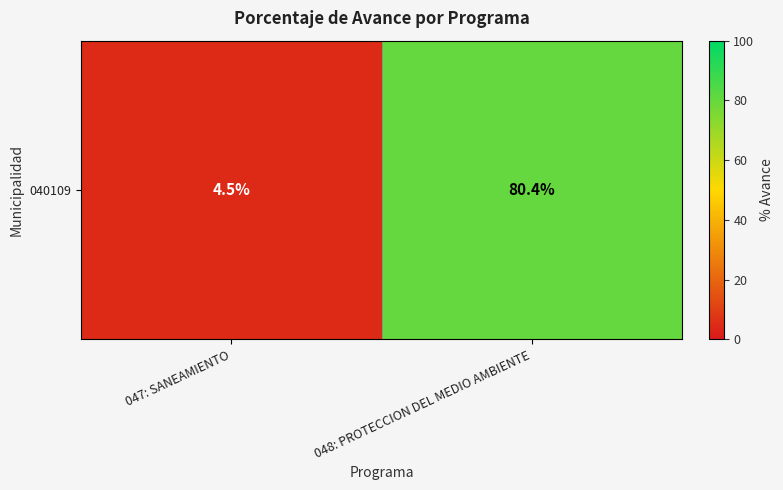

The value at 047: SANEAMIENTO is 4.5. True or false?

True